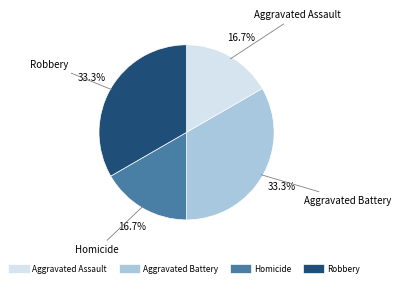

What is the ratio of the value at Homicide to the value at Aggravated Battery?

0.5